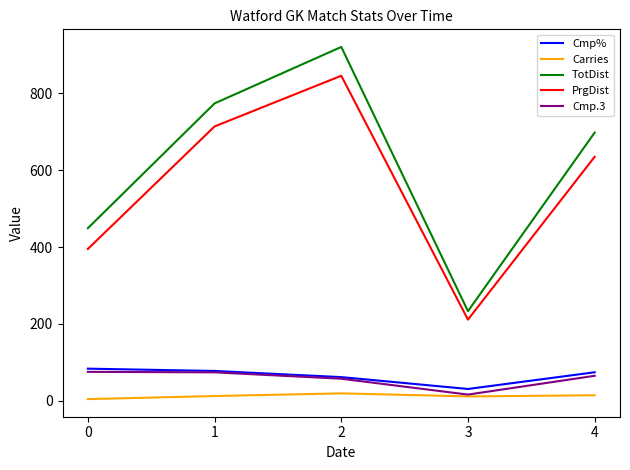

Does the chart have visible grid lines?

No